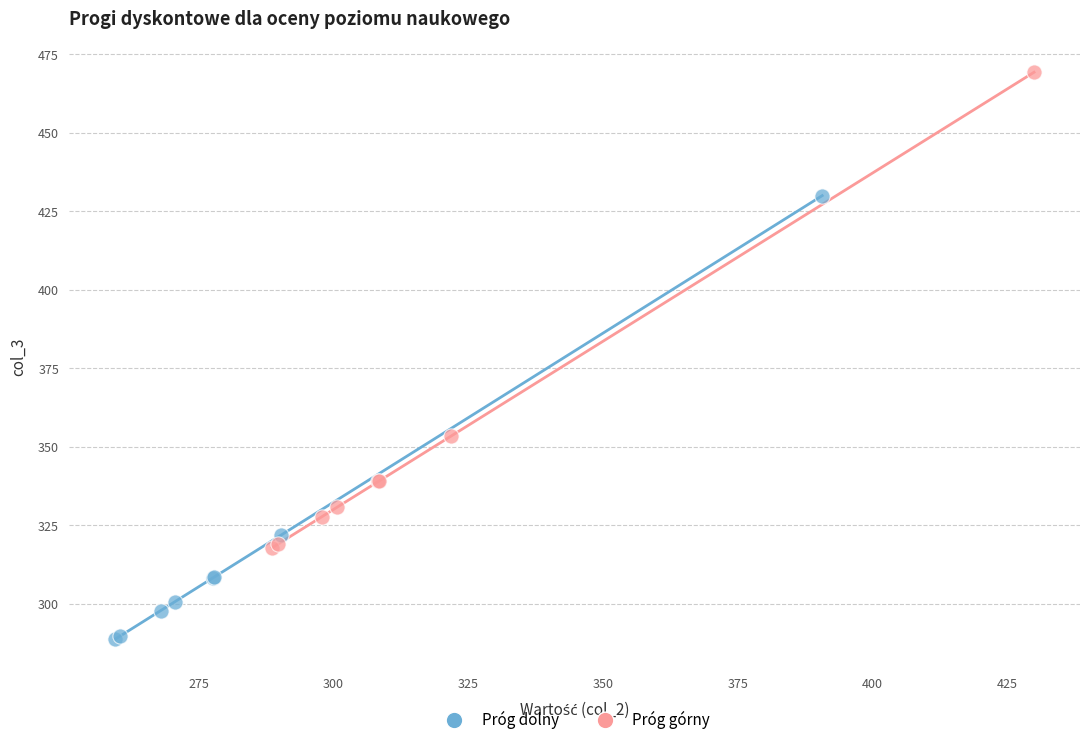

Which series has the widest spread of Y values?

Próg górny